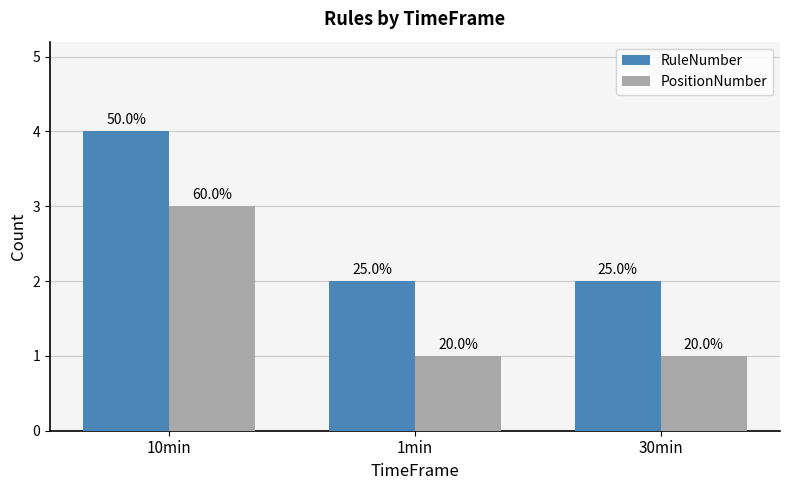

Is it true that PositionNumber equals 2 at 1min?

False